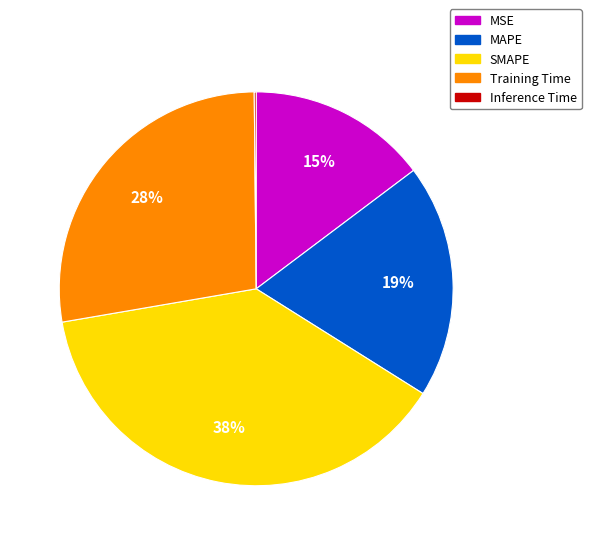

Do Training Time and MAPE together represent more than half of the pie?

No